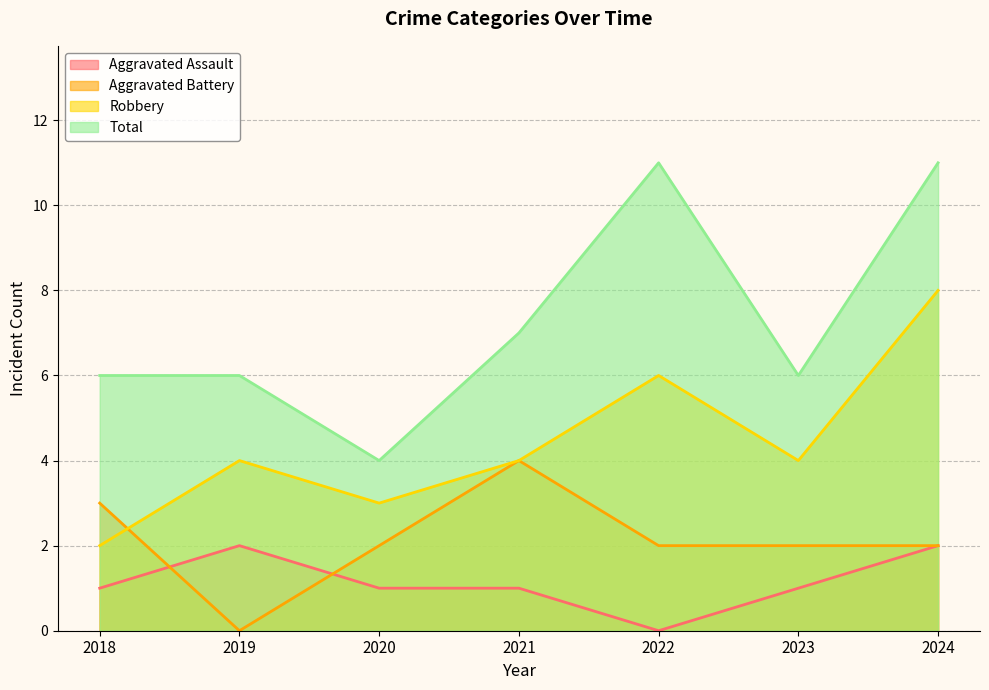

What is the total value across all series at 2024?

23